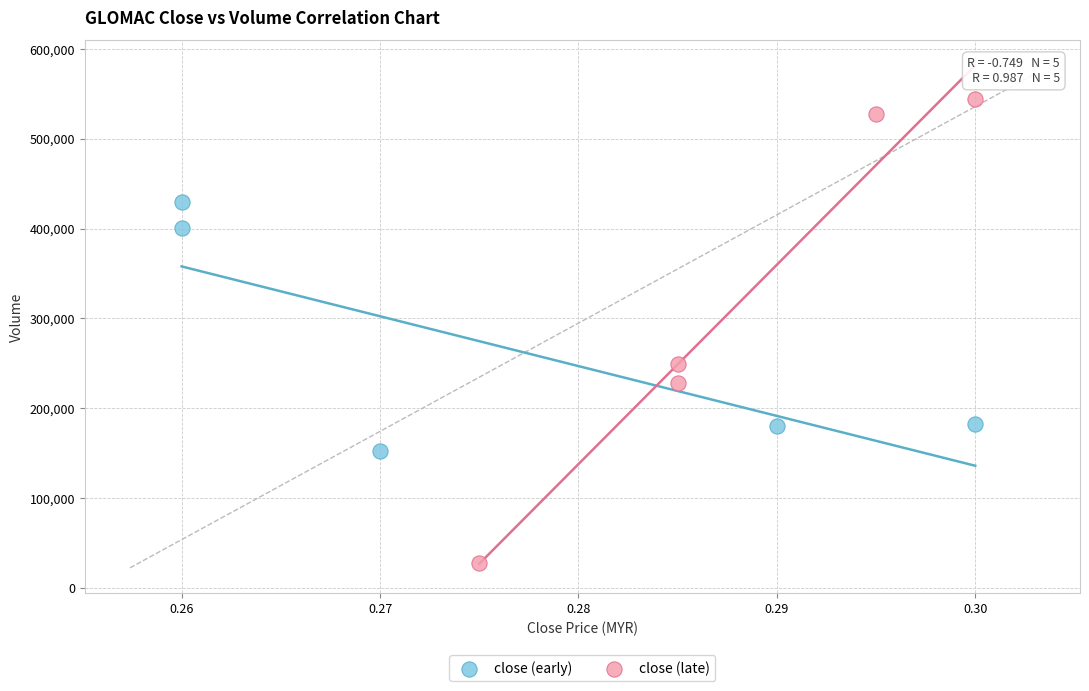

What are all the series names shown in the legend?

close (early), close (late)